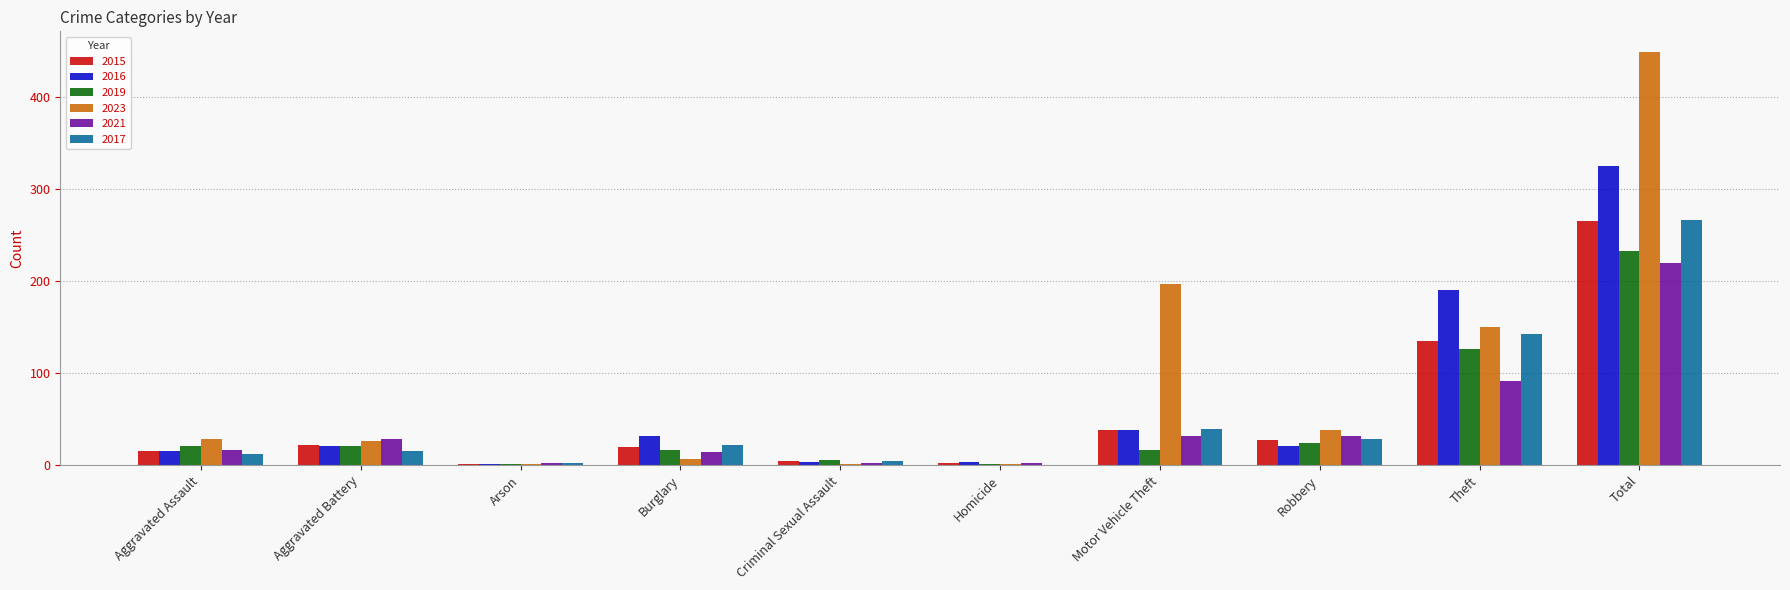

Are the bars grouped side by side (vs. stacked)?

Yes